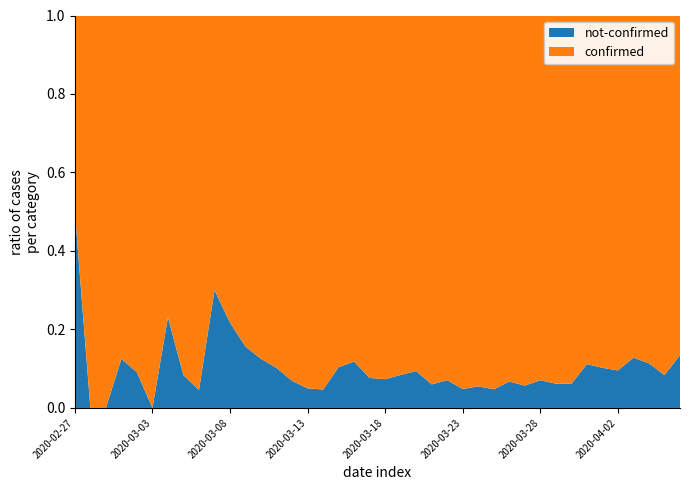

Reading right to left, list all the values displayed in this chart.

confirmed: 328	230	187	340	350	316	310	442	258	303	562	444	442	428	454	236	204	241	261	177	145	142	69	61	76	54	44	28	27	18	7	21	11	10	8	10	7	1	4	2
not-confirmed: 51	21	24	50	37	36	39	29	17	23	34	32	22	25	23	18	13	25	24	14	12	19	8	3	4	4	5	4	5	5	3	1	1	3	0	1	1	0	0	2